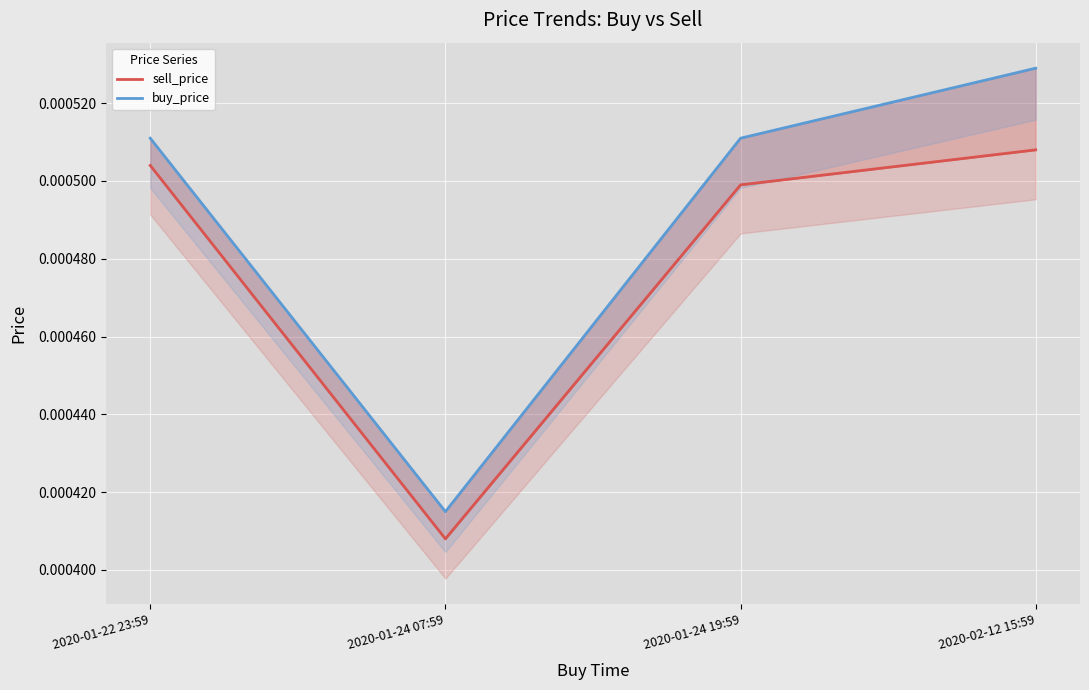

What is the label of the 4th point from the left?

2020-02-12 15:59